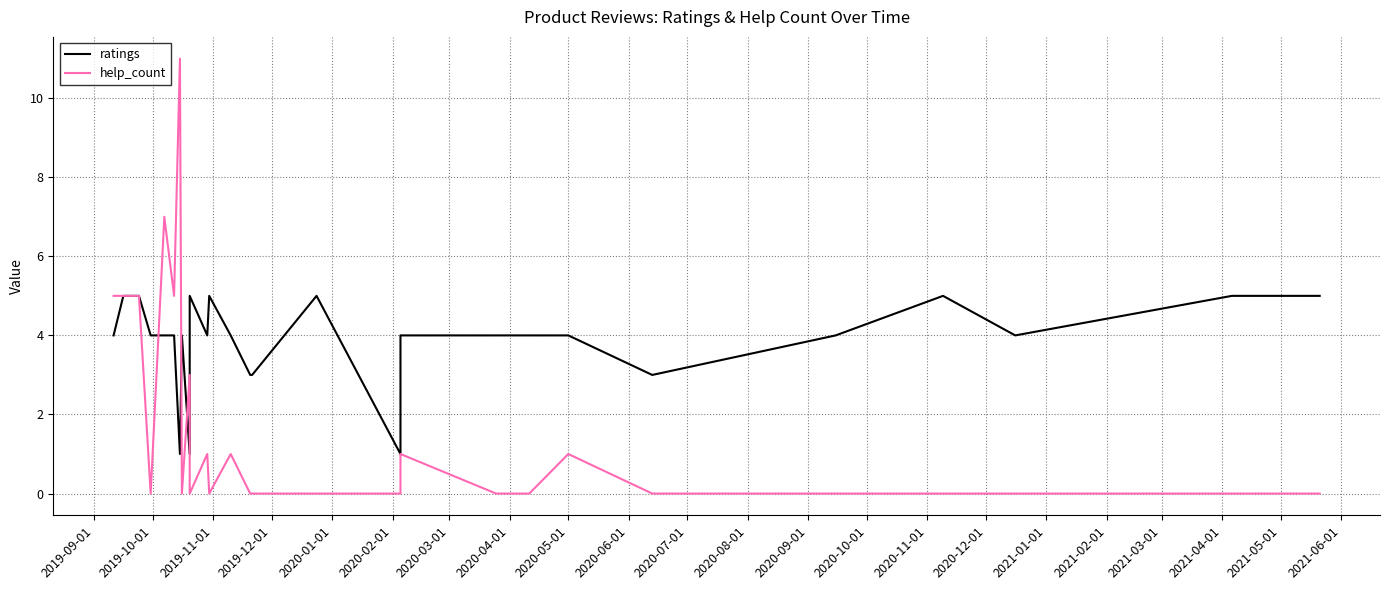

List the series in order of their peak value, highest first.

help_count, ratings